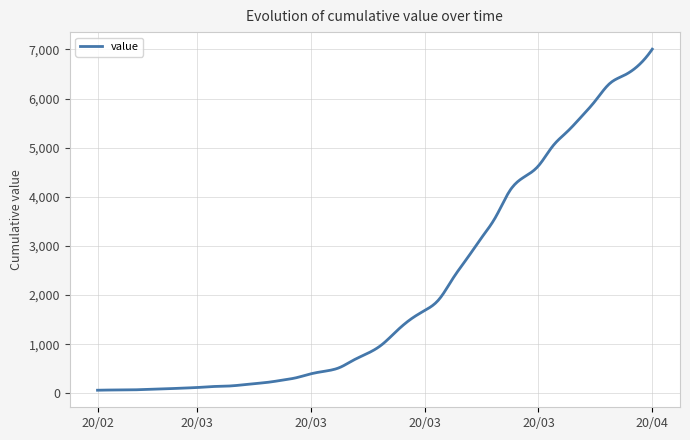

What is the difference between the maximum and minimum values?

6940.0